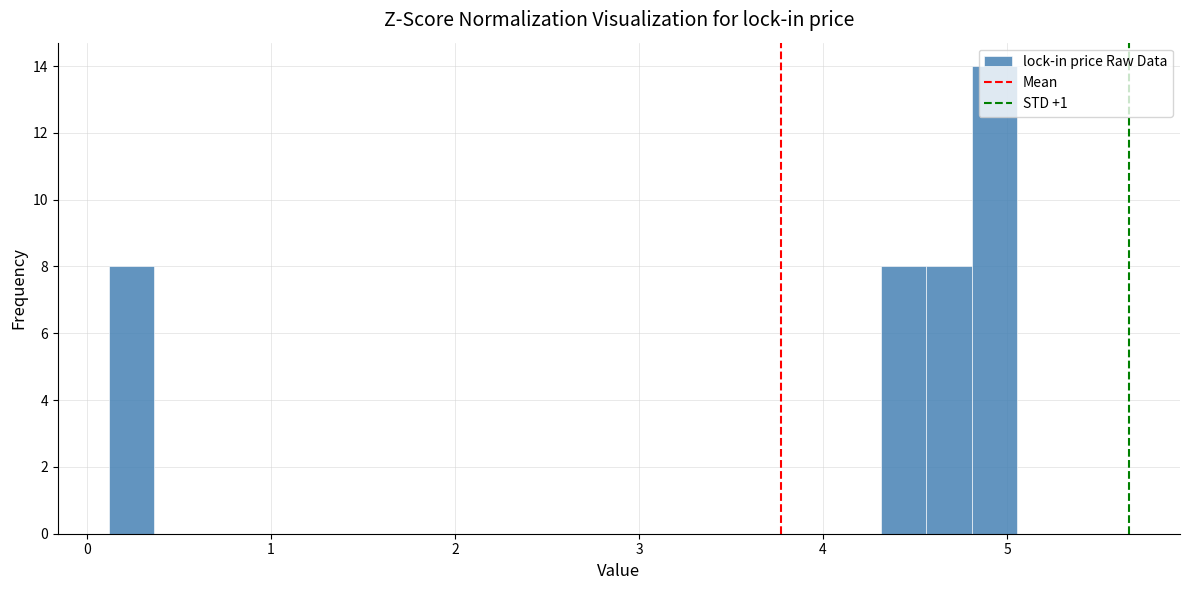

Read against the x-axis, roughly where is the centre of the tallest bar?

4.9